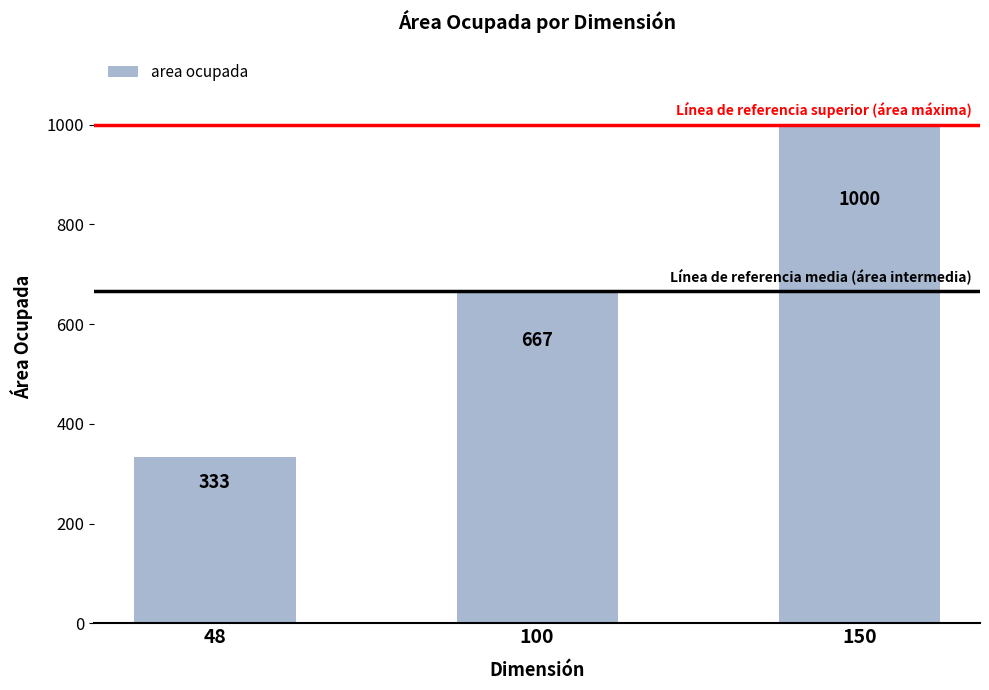

What is the sum of all values?

2000